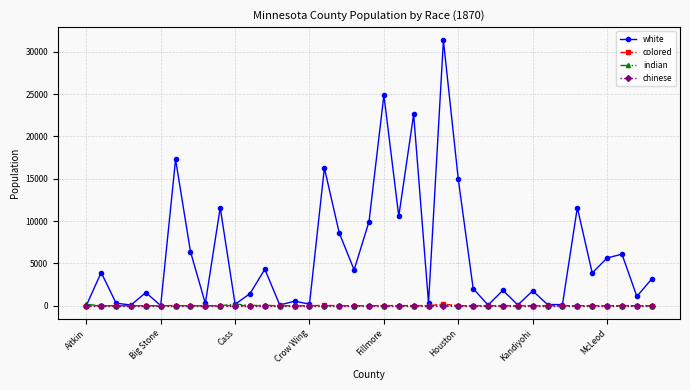

Which series has the largest range (max minus min)?

white